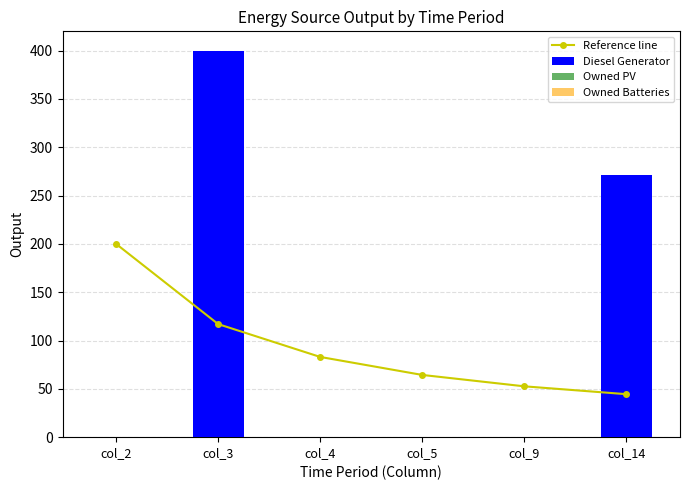

The value of Diesel Generator at col_14 is 271. True or false?

True